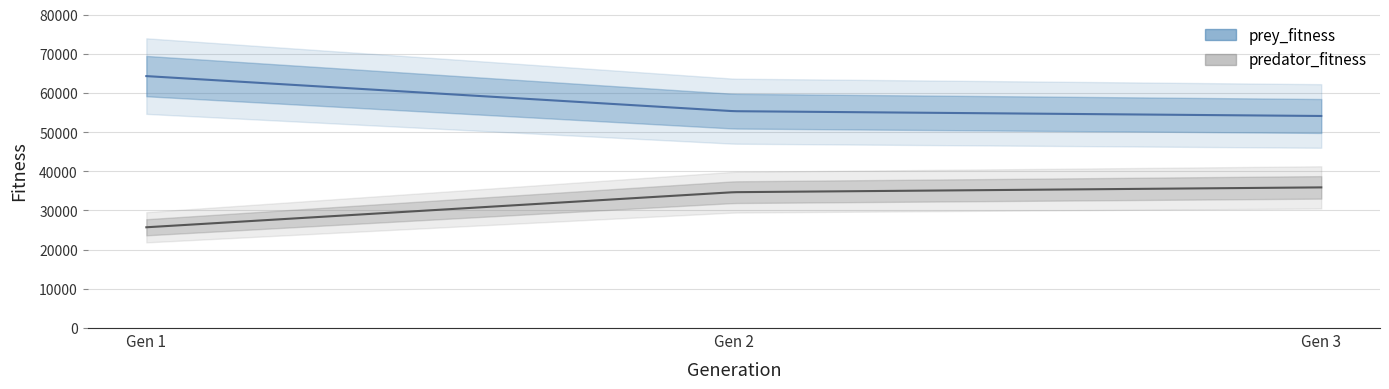

What are all the series names shown in the legend?

prey_fitness, predator_fitness